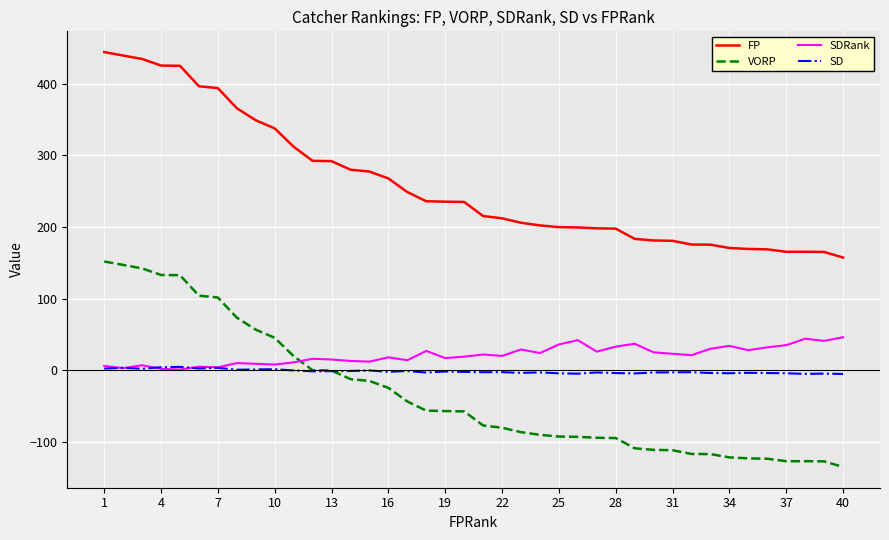

Which series has the largest total across all categories?

FP